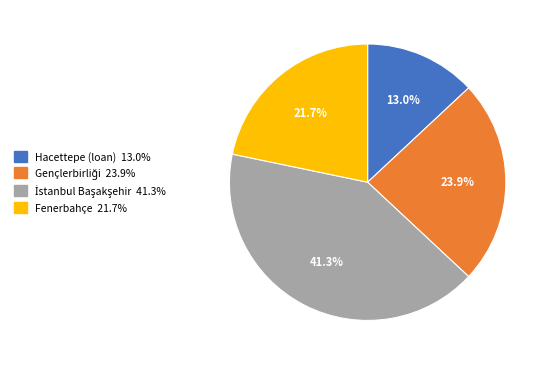

Count the number of slices in the pie.

4